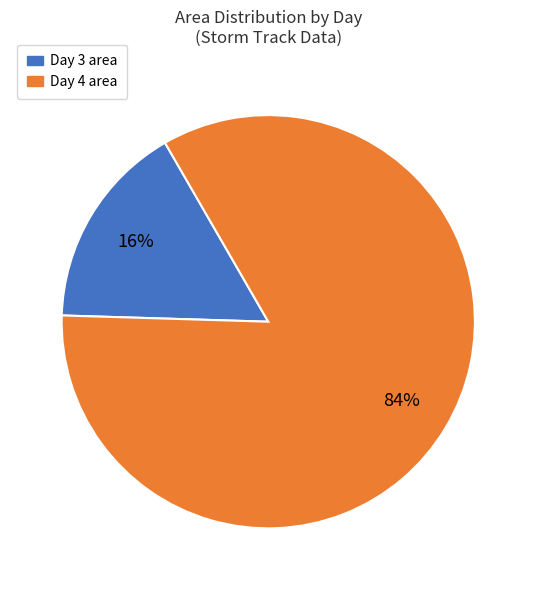

To the nearest percent, what is the difference between the largest and smallest slice percentages?

68%